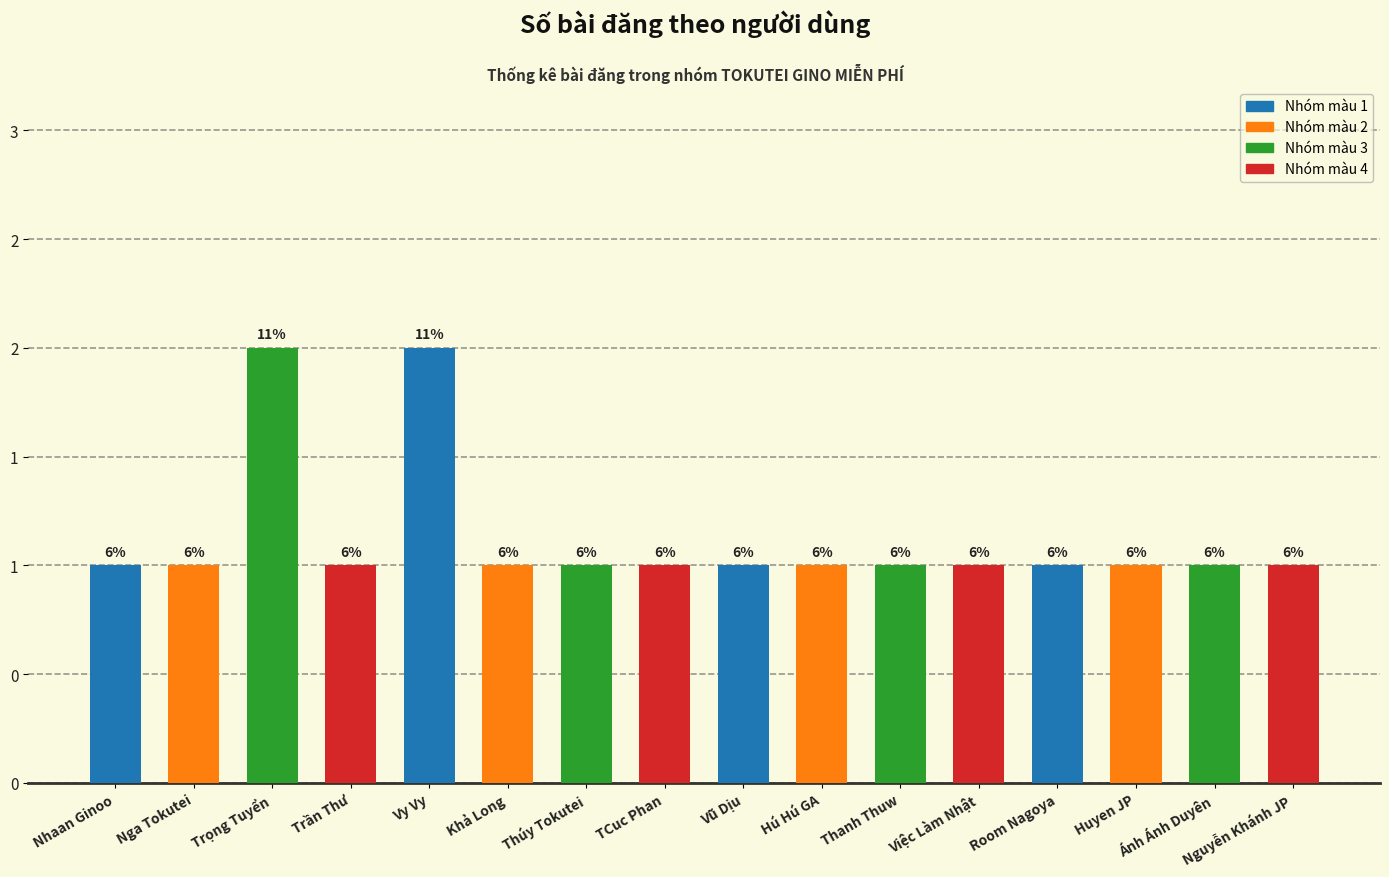

Are the bars horizontal?

No